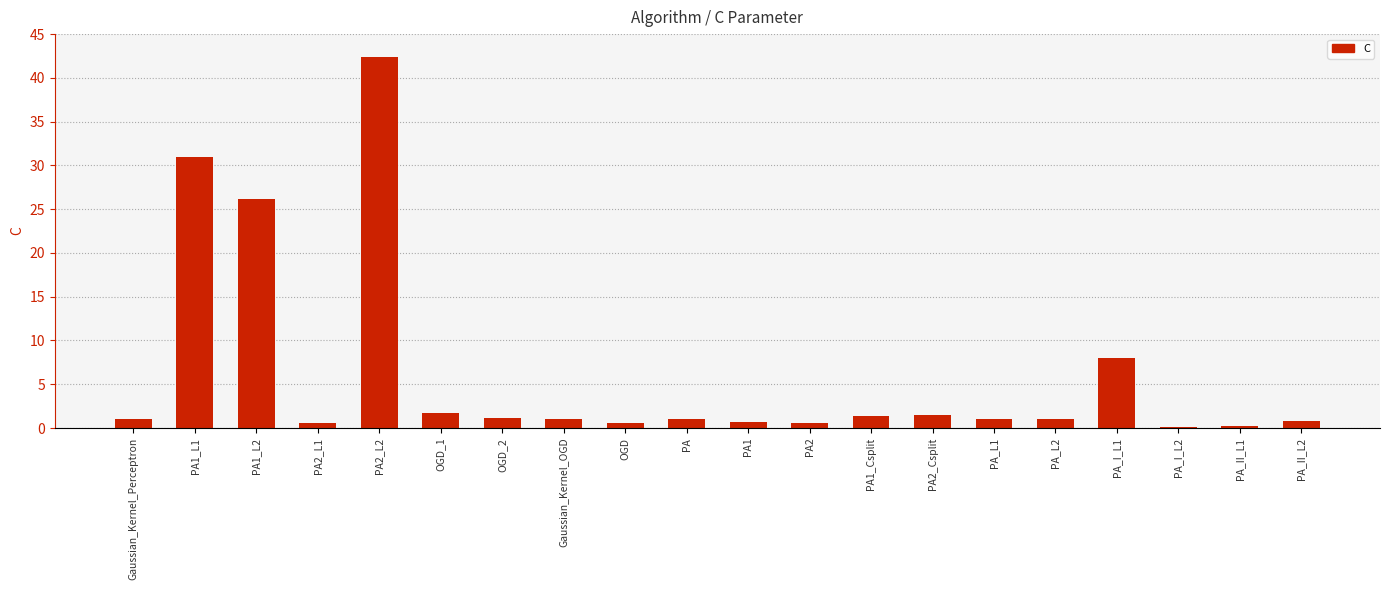

Are the bars horizontal?

No